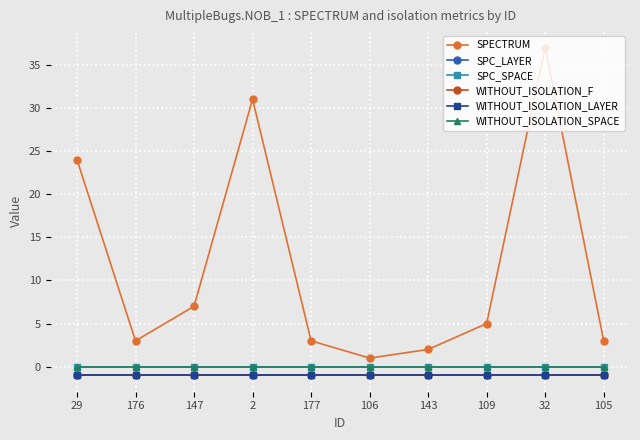

Reading left to right, what are all the values shown in this chart?

SPECTRUM: 24	3	7	31	3	1	2	5	37	3
SPC_LAYER: -1	-1	-1	-1	-1	-1	-1	-1	-1	-1
SPC_SPACE: 0	0	0	0	0	0	0	0	0	0
WITHOUT_ISOLATION_F: -1	-1	-1	-1	-1	-1	-1	-1	-1	-1
WITHOUT_ISOLATION_LAYER: -1	-1	-1	-1	-1	-1	-1	-1	-1	-1
WITHOUT_ISOLATION_SPACE: 0	0	0	0	0	0	0	0	0	0